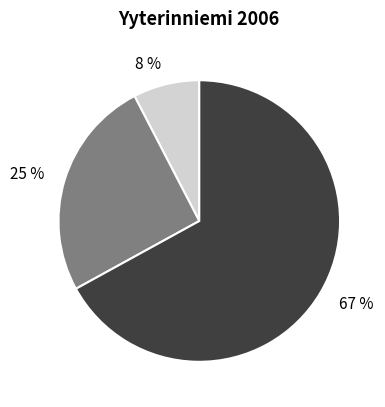

Combined, do 25 % and 67 % account for over 50%?

Yes